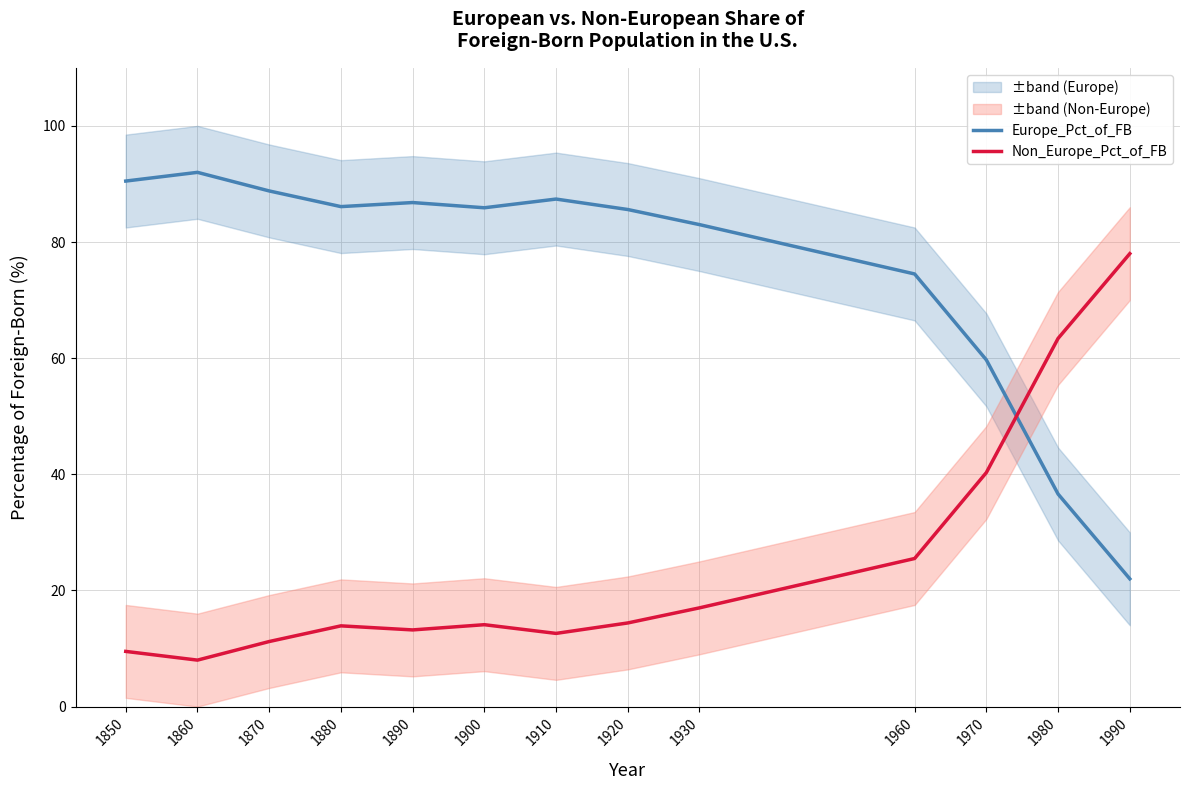

Which series has the largest range (max minus min)?

Europe_Pct_of_FB